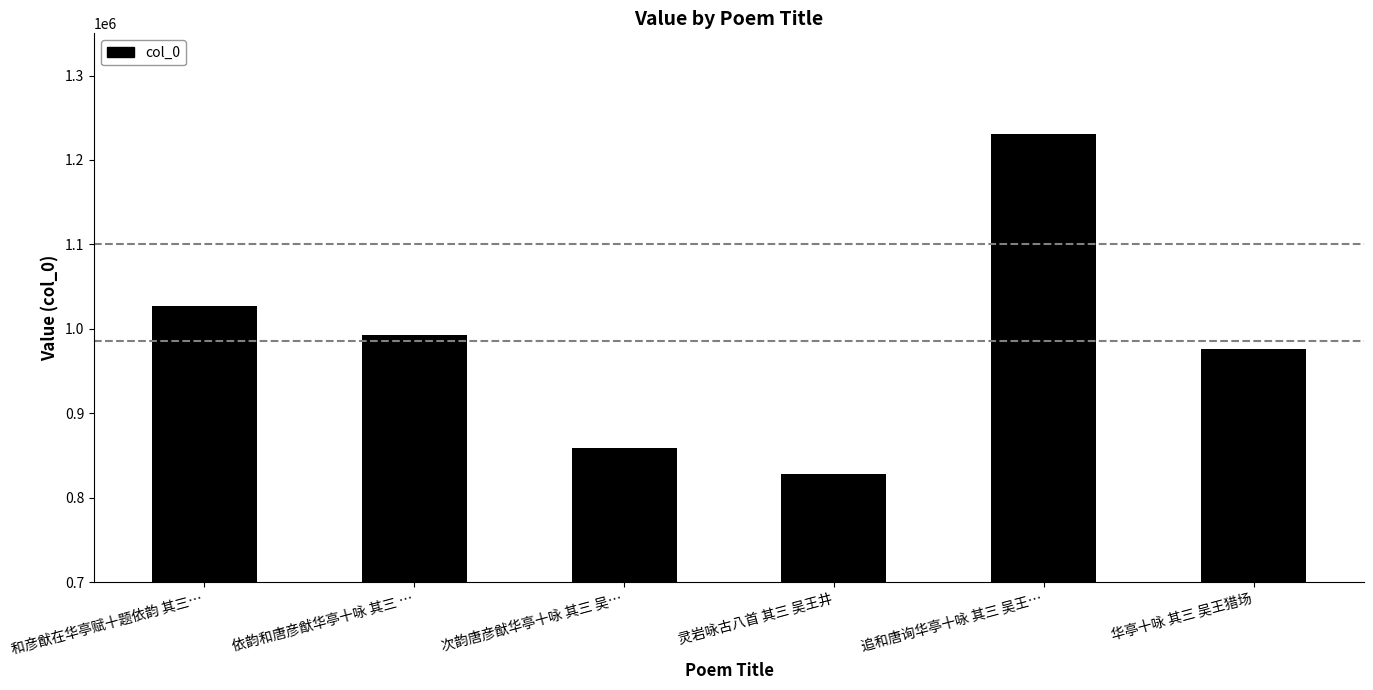

Are the bars horizontal?

No